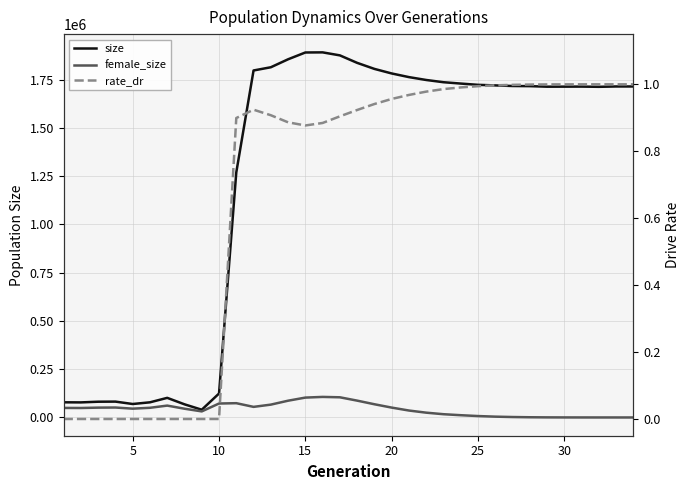

True or false: female_size has more than 1 points higher than both neighbors.

True